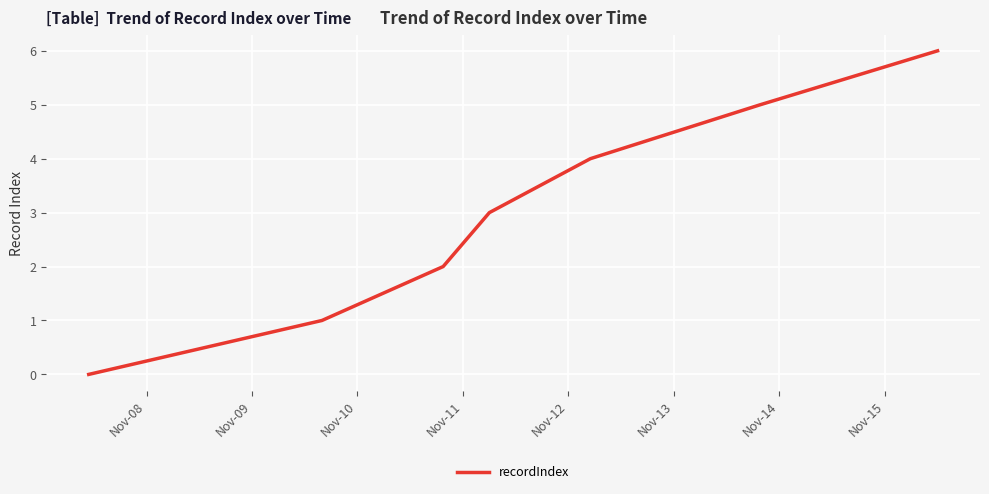

What is the difference between the maximum and minimum values?

6